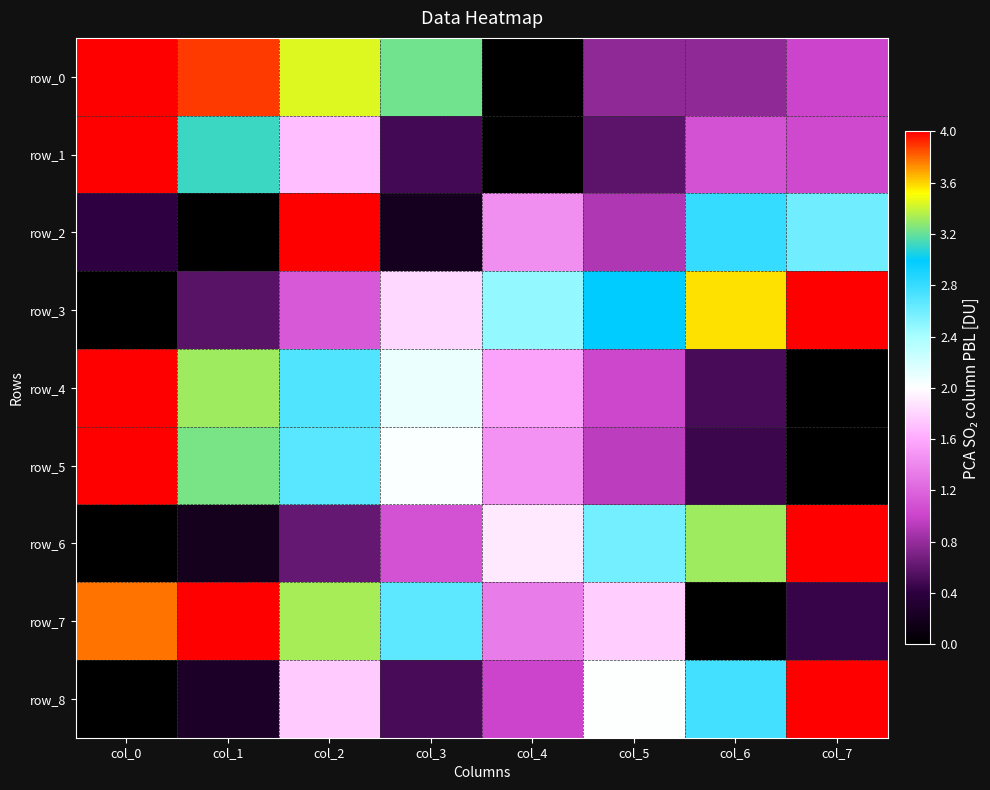

What is the sum of all row_1 values?

12.0